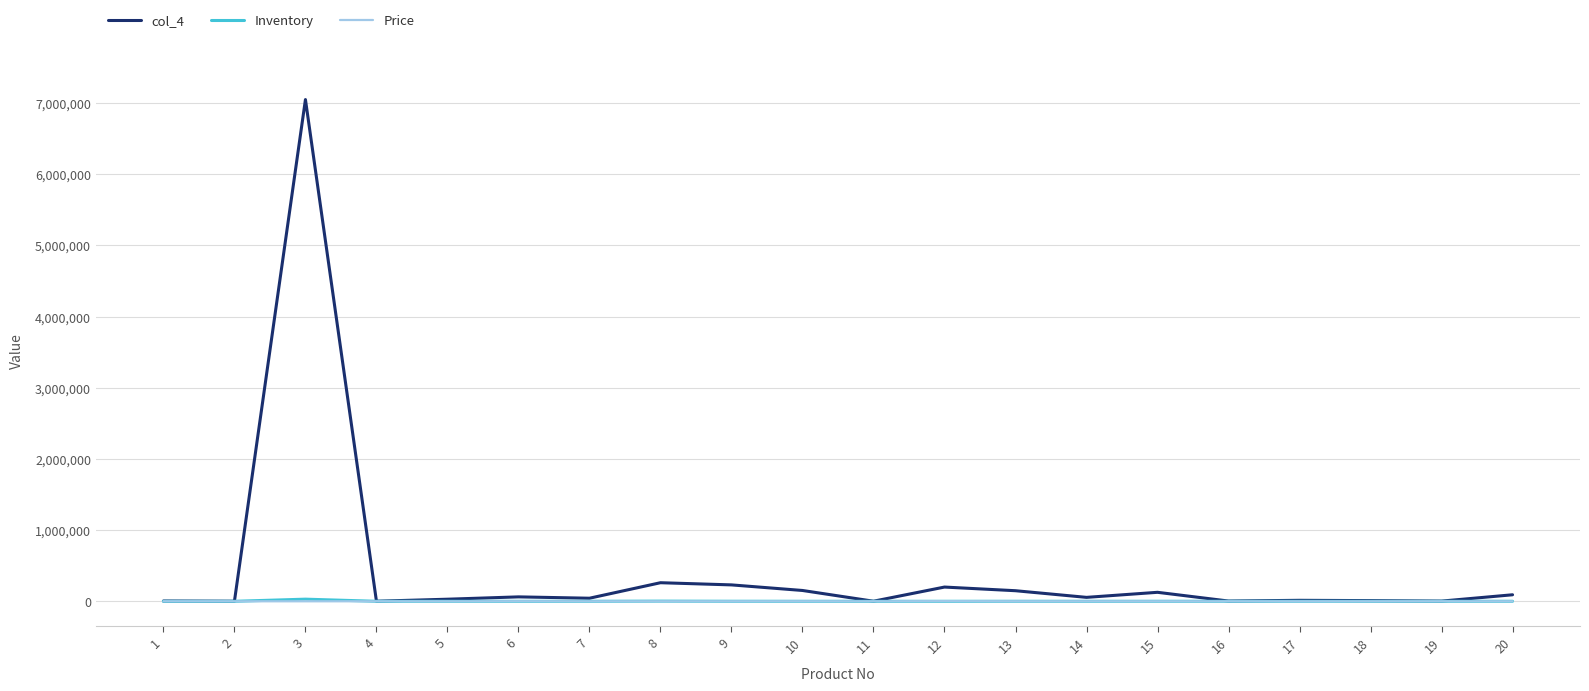

What is the greatest value displayed?

7049700.0